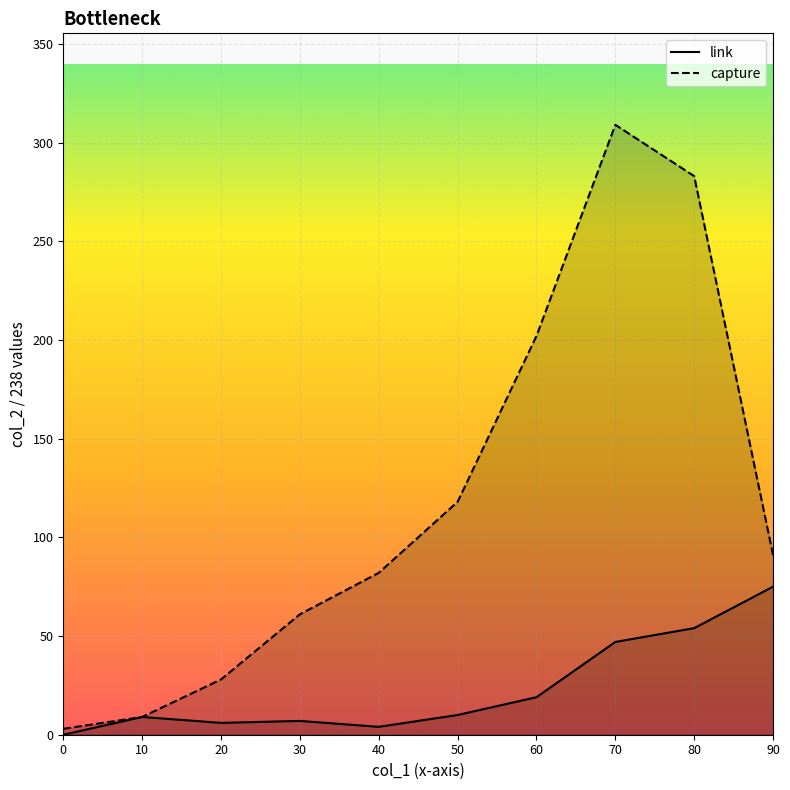

The link series shows 13 at 60. True or false?

False